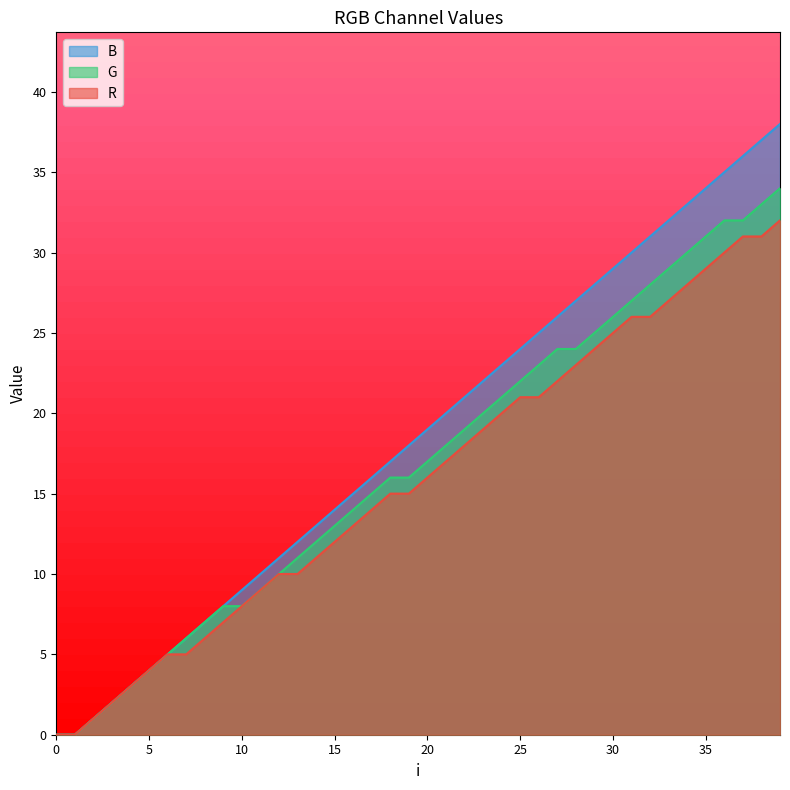

How many values in the G series exceed 17?

19